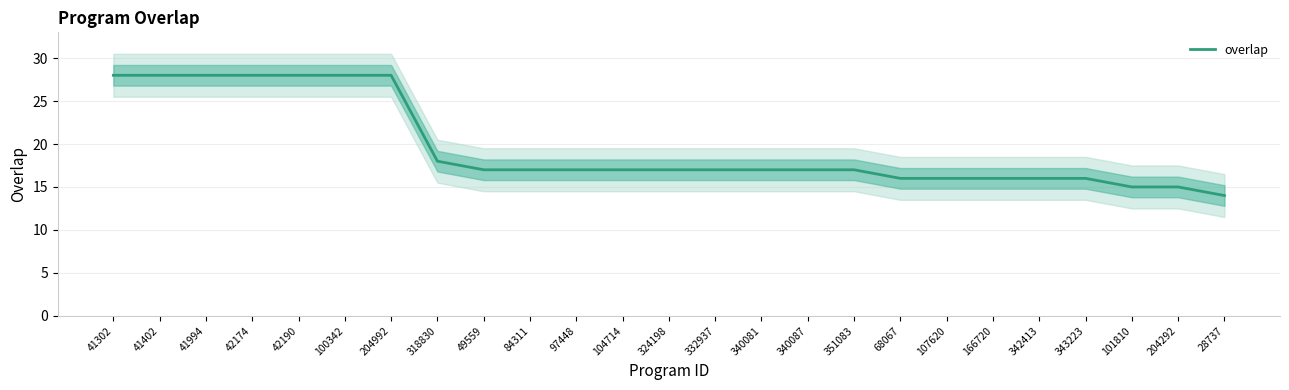

What is the label of the 10th point from the left?

84311